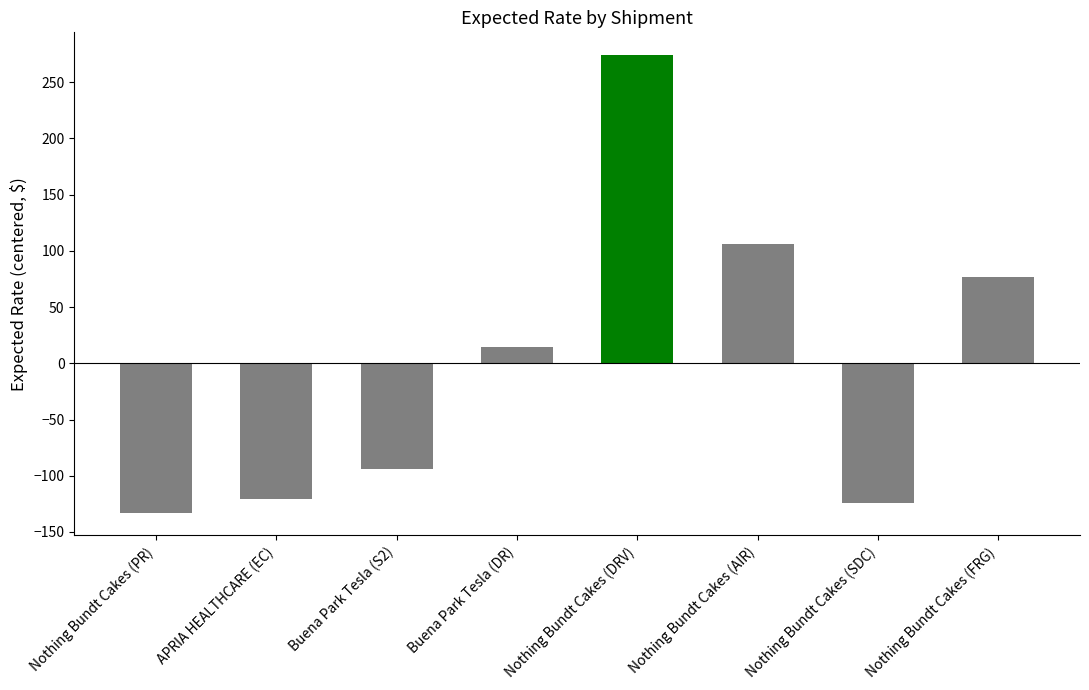

Where does the data first go above 14?

Buena Park Tesla (DR)